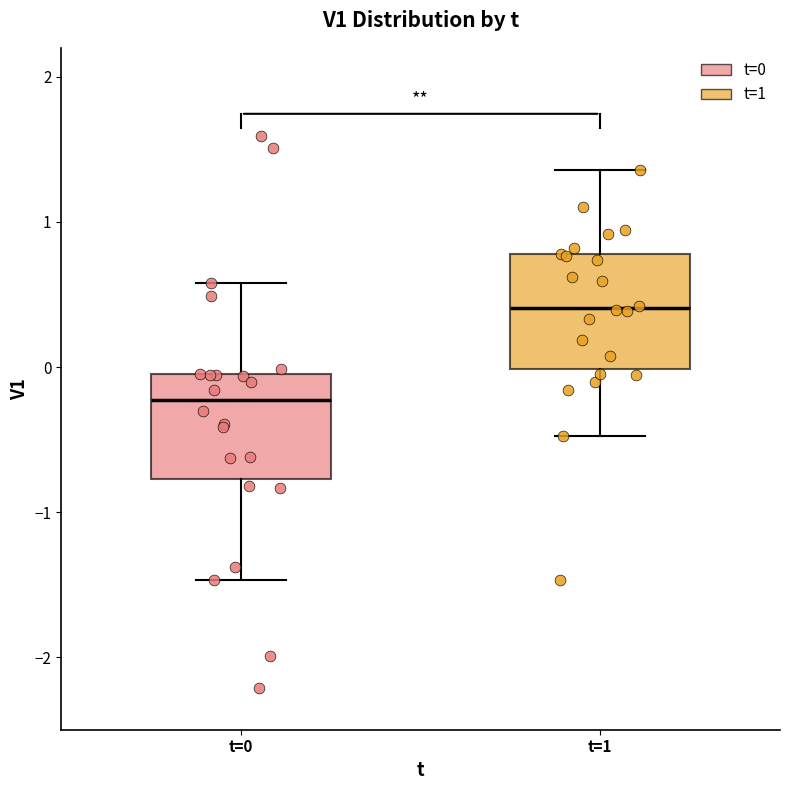

Reading left to right, transcribe this box plot: for each box, give where its median line is, the range the box spans, and where its two whiskers end, as read against the y-axis. The values are not printed on the chart, so give them approximately, as read against the axis.

t=0: median -0.2, box -0.8 to 0.0, whiskers -1.5 to 0.6
t=1: median 0.4, box 0.0 to 0.8, whiskers -0.5 to 1.4